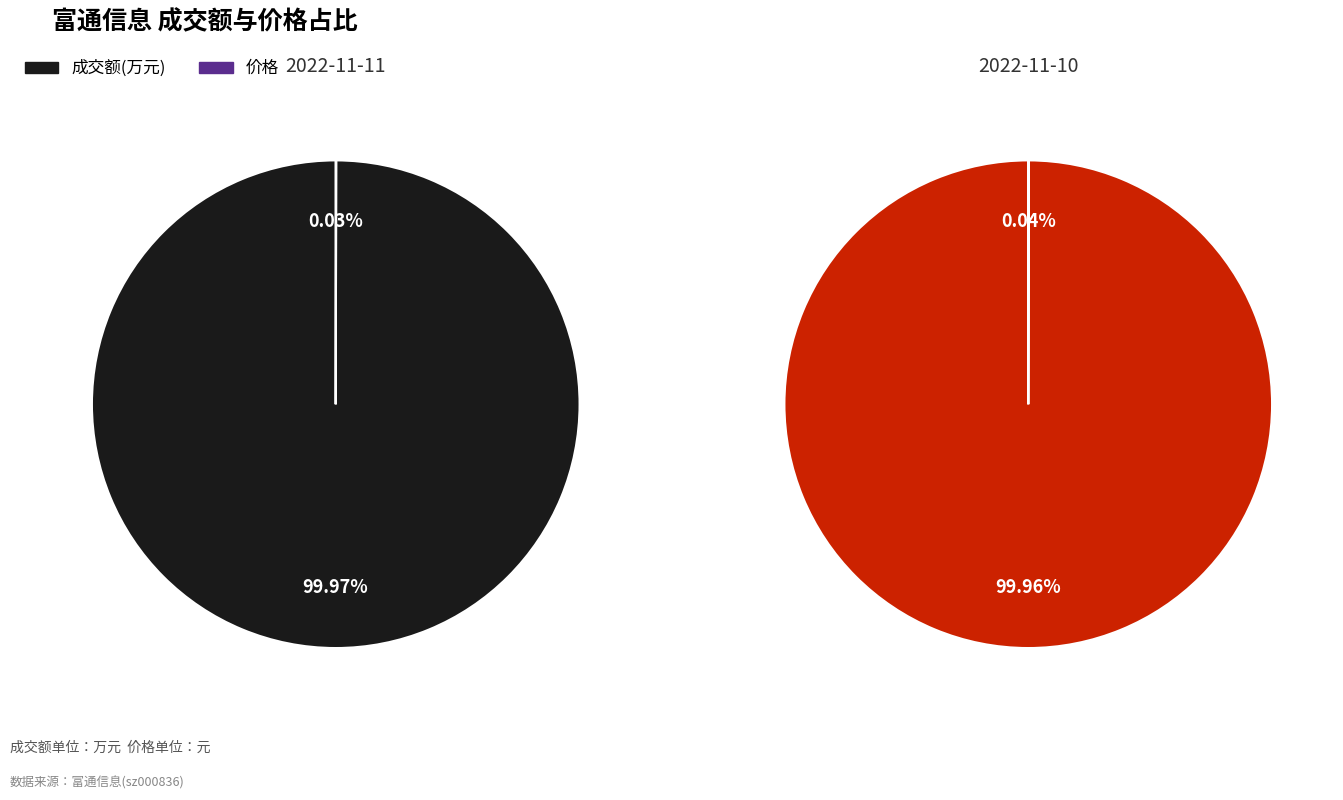

Which category has the biggest portion of the pie?

成交额(万元)